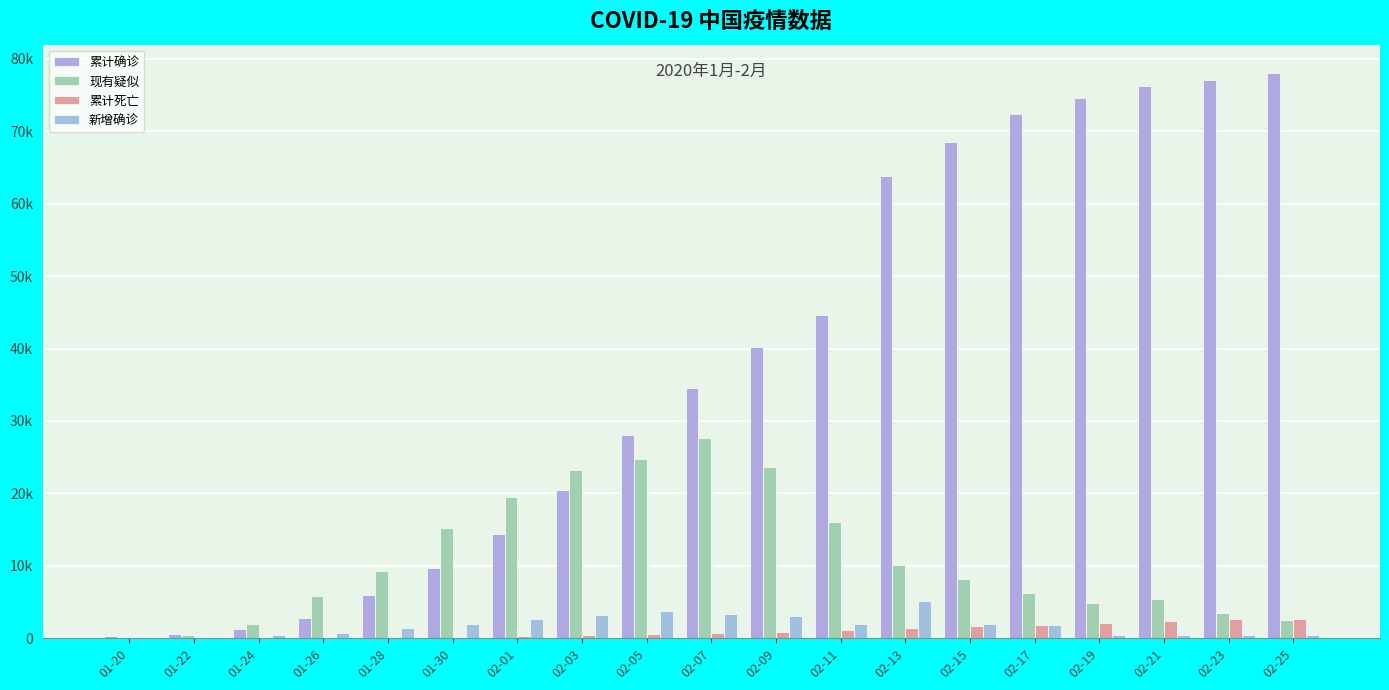

Reading left to right, extract all data points from this chart.

累计确诊: 291	571	1287	2744	5974	9692	14380	20438	28018	34546	40171	44653	63851	68500	72436	74576	76288	77150	78064
现有疑似: 54	393	1965	5794	9239	15238	19544	23214	24702	27657	23589	16067	10109	8228	6242	4922	5365	3434	2491
累计死亡: 6	17	41	80	132	213	304	425	563	722	908	1113	1380	1665	1868	2118	2345	2592	2715
新增确诊: 77	131	444	769	1459	1982	2590	3235	3694	3399	3062	2015	5090	2009	1886	394	397	409	406